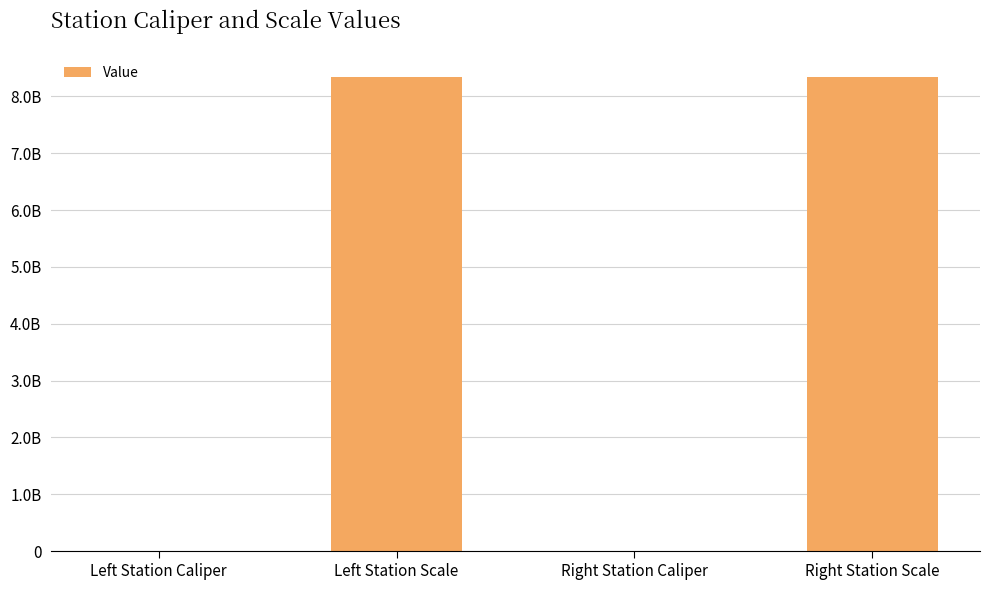

Are the bars horizontal?

No